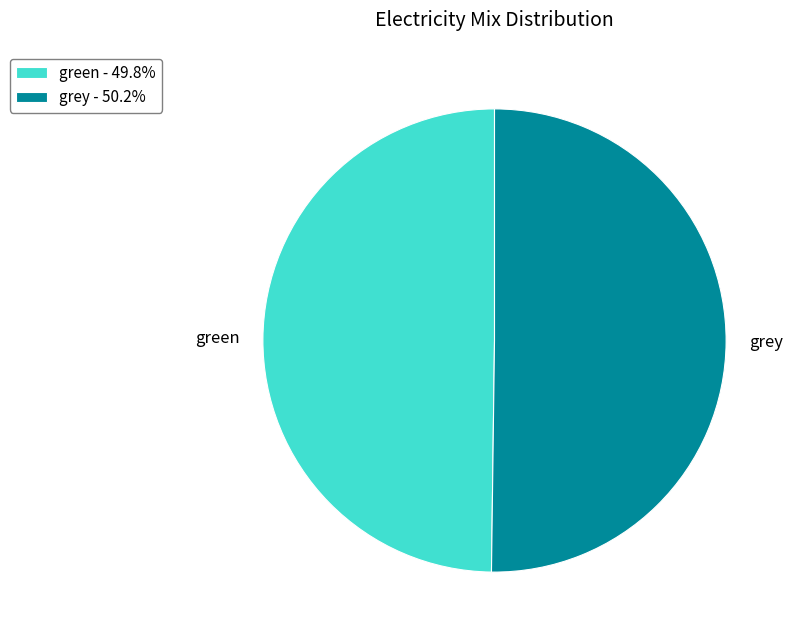

Approximately how many times larger is the value at grey compared to green?

1.0